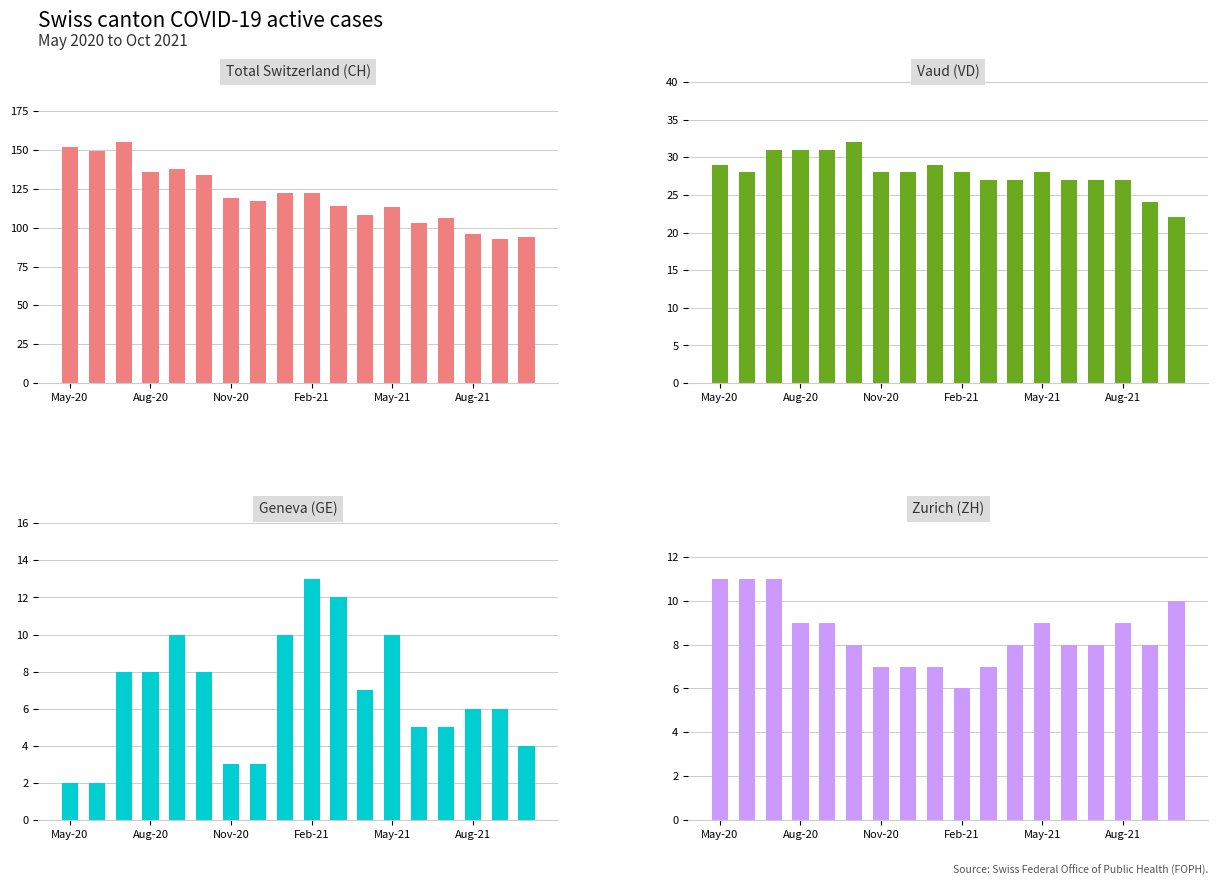

List the series in order of their peak value, highest first.

Total Switzerland (CH), Vaud (VD), Geneva (GE), Zurich (ZH)